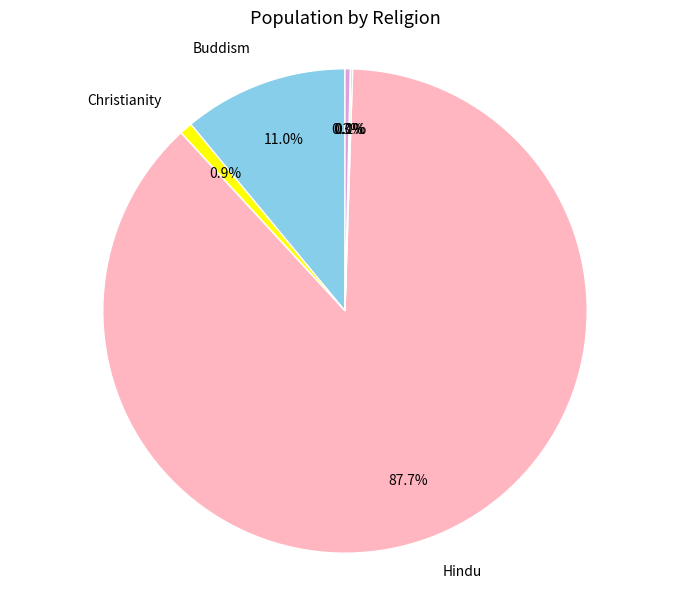

Is there a majority slice in this chart?

Yes